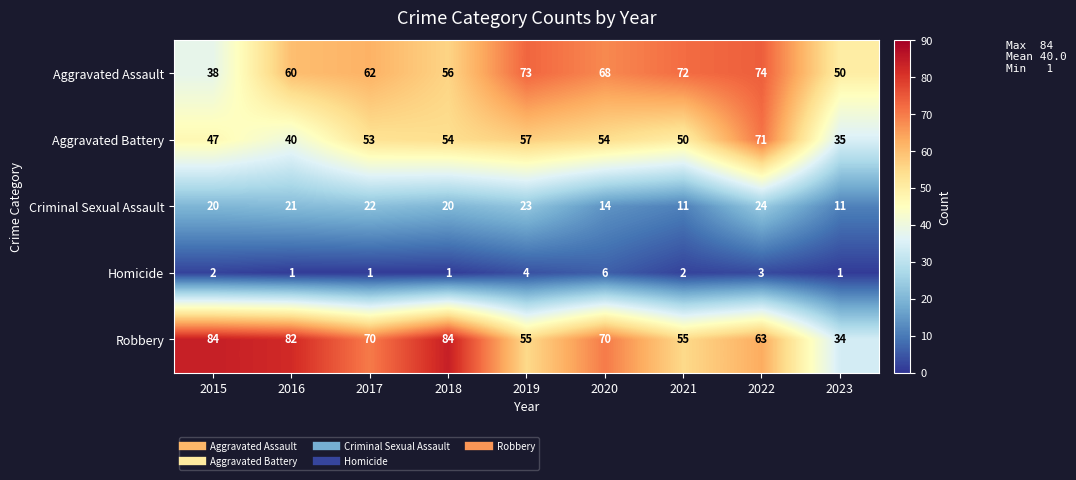

True or false: Homicide has a value of 2 at 2018.

False